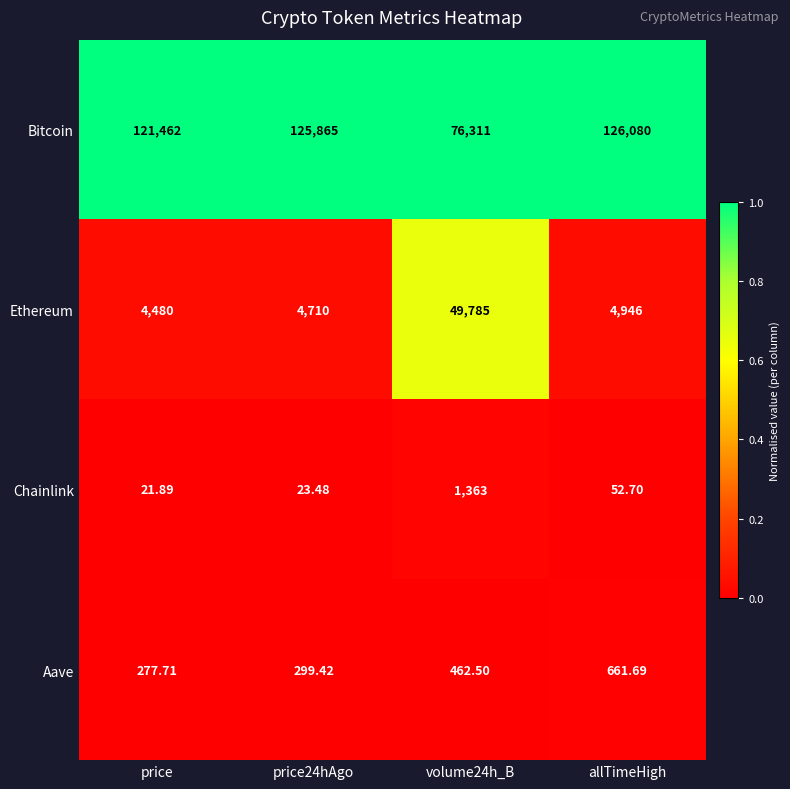

Rank the series by their maximum value, from lowest to highest.

Aave, Chainlink, Ethereum, Bitcoin